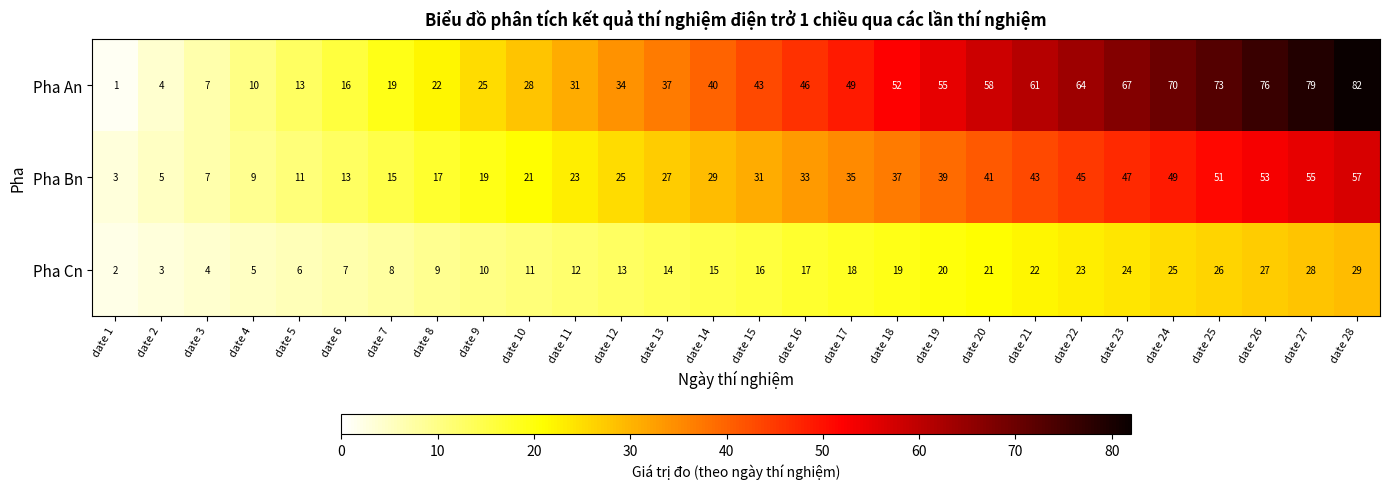

What is the average value of the Pha Cn series?

16